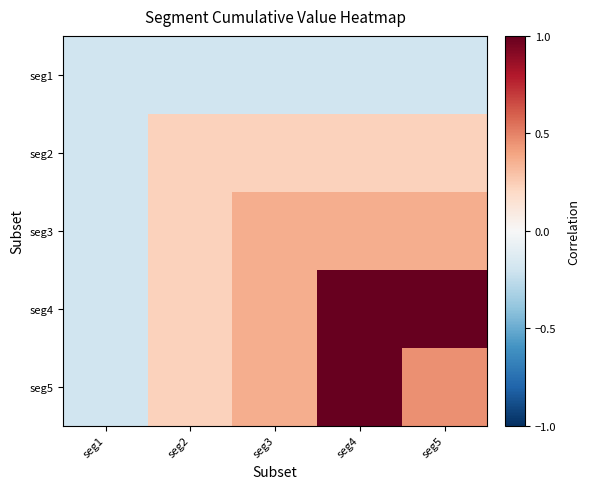

At which category is the sum across all series the highest?

seg4